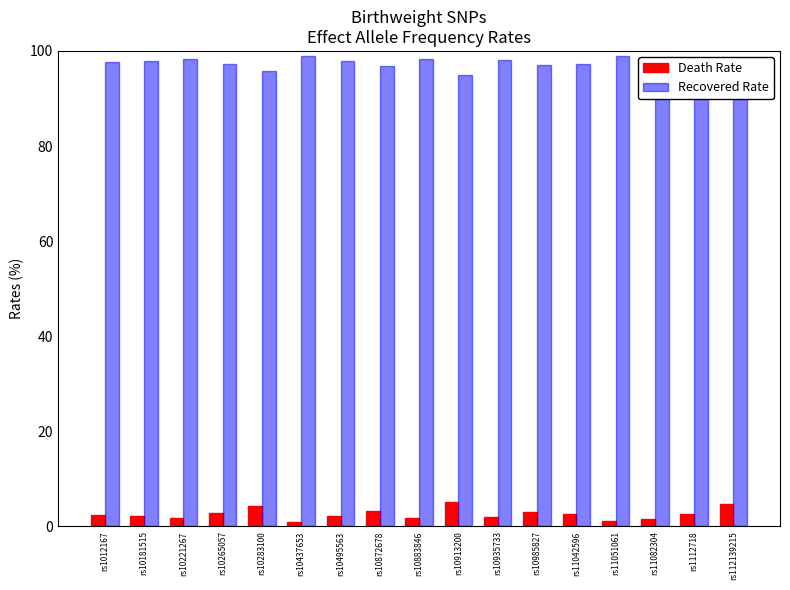

What are all the series names shown in the legend?

Death Rate, Recovered Rate